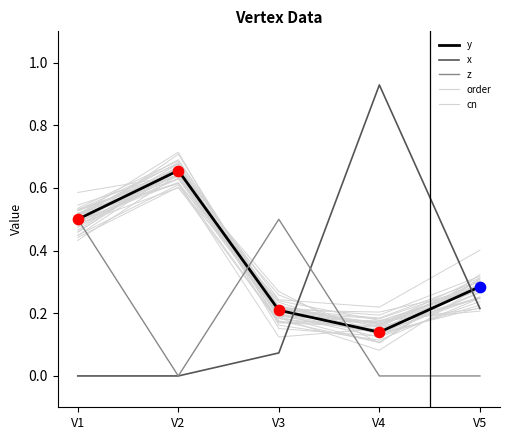

Is it true that z equals -0.2 at V2?

False